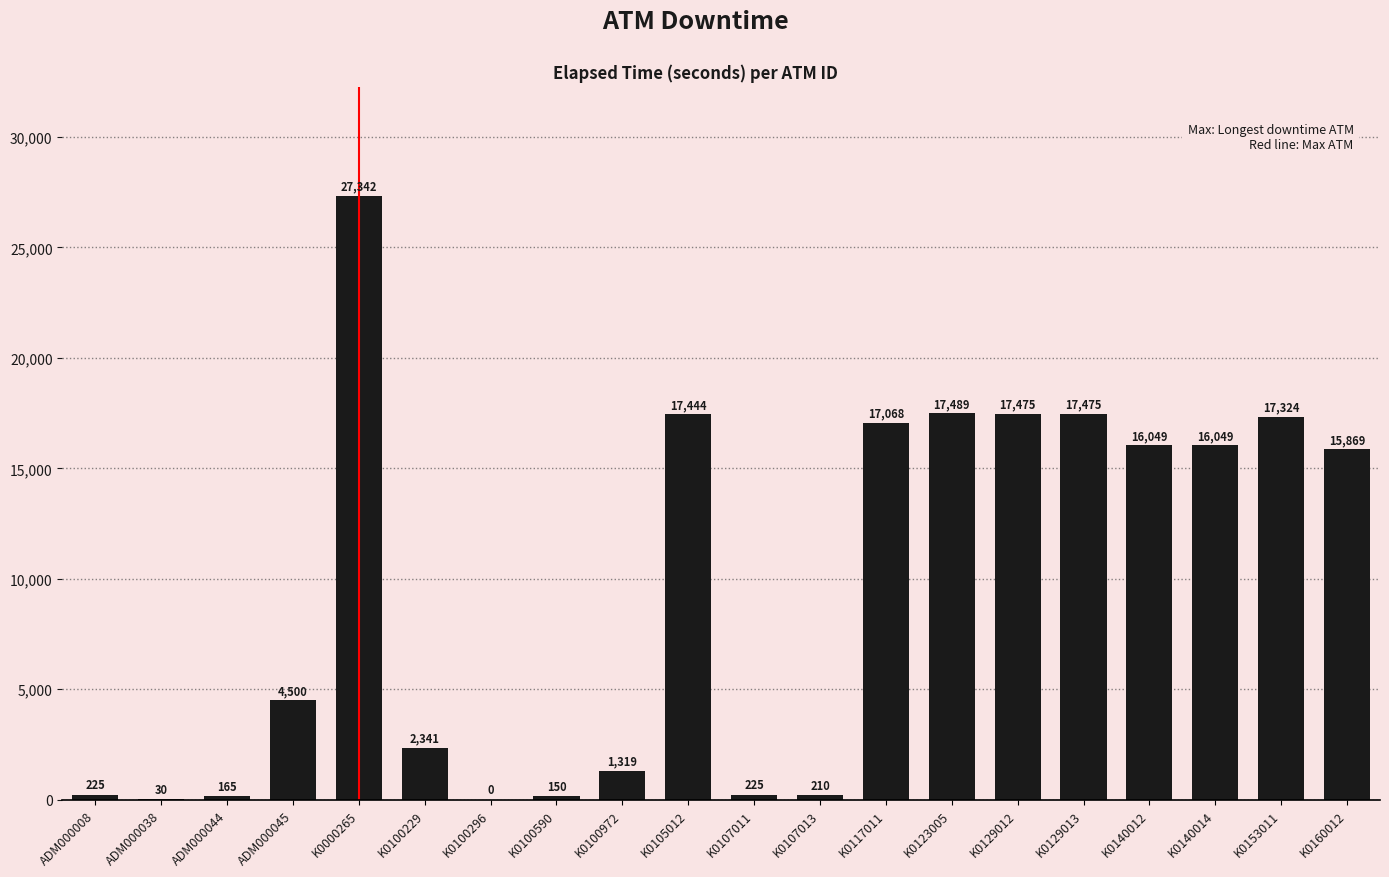

What is the difference between the values at K0107011 and K0107013?

15